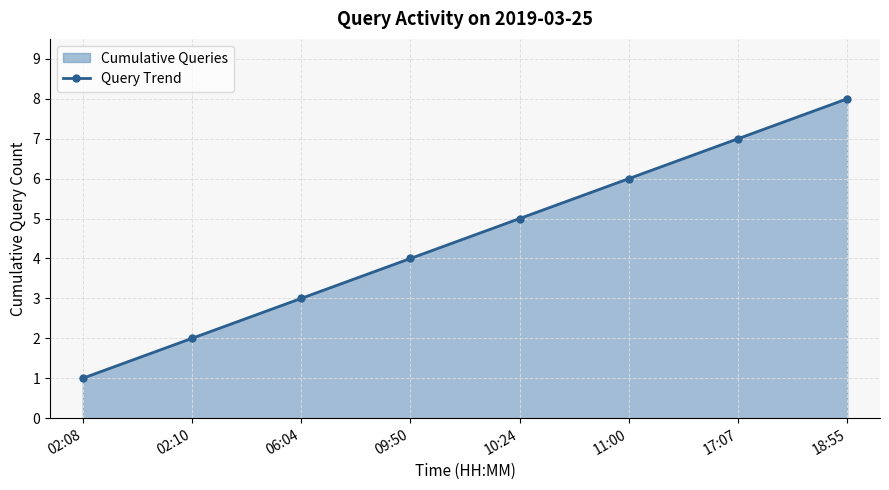

What is the label of the 3rd point from the left?

06:04